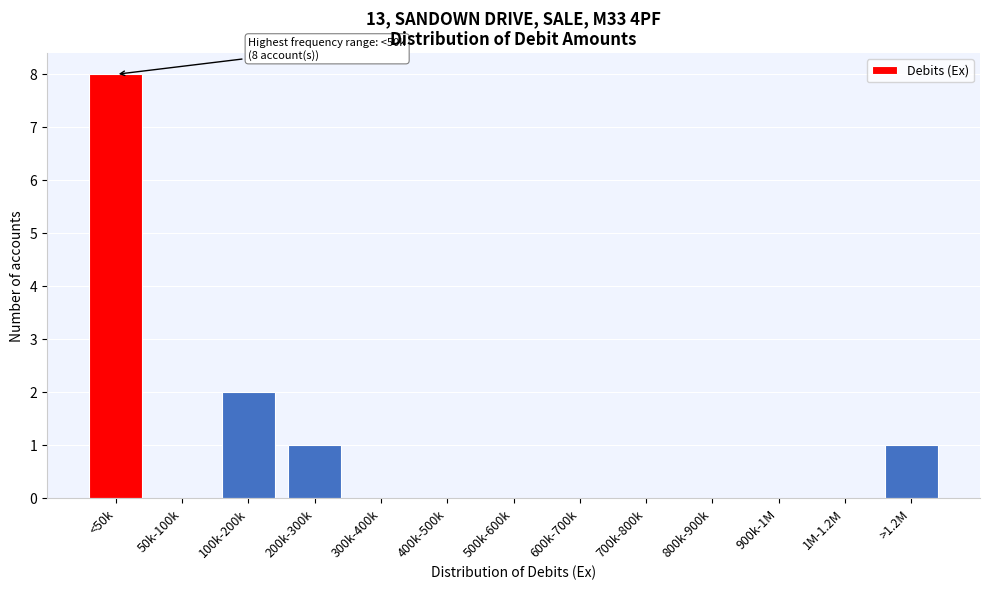

Reading left to right, transcribe all the data shown in this chart.

<50k=8	50k-100k=0	100k-200k=2	200k-300k=1	300k-400k=0	400k-500k=0	500k-600k=0	600k-700k=0	700k-800k=0	800k-900k=0	900k-1M=0	1M-1.2M=0	>1.2M=1